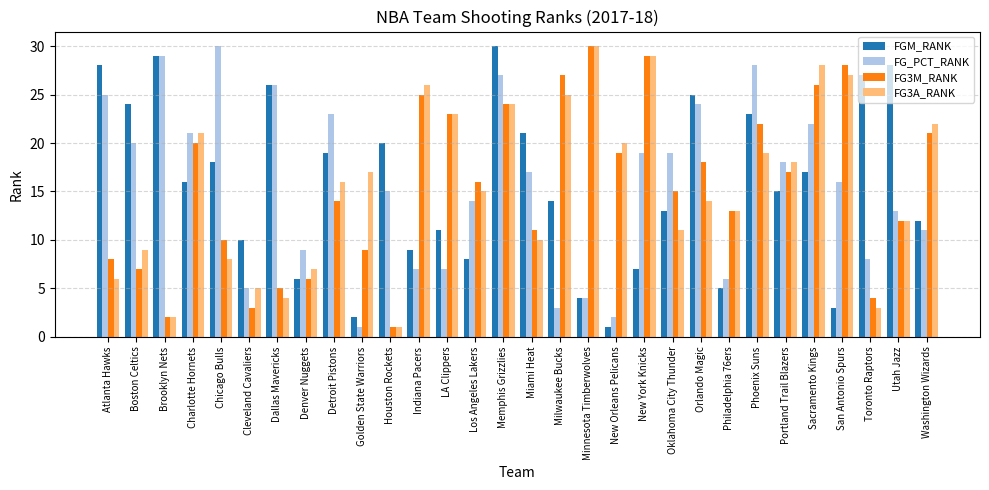

What is the smallest value displayed?

1